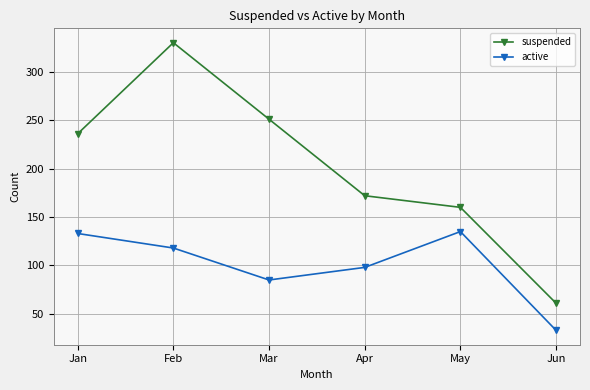

What is the lowest value of the active series?

33